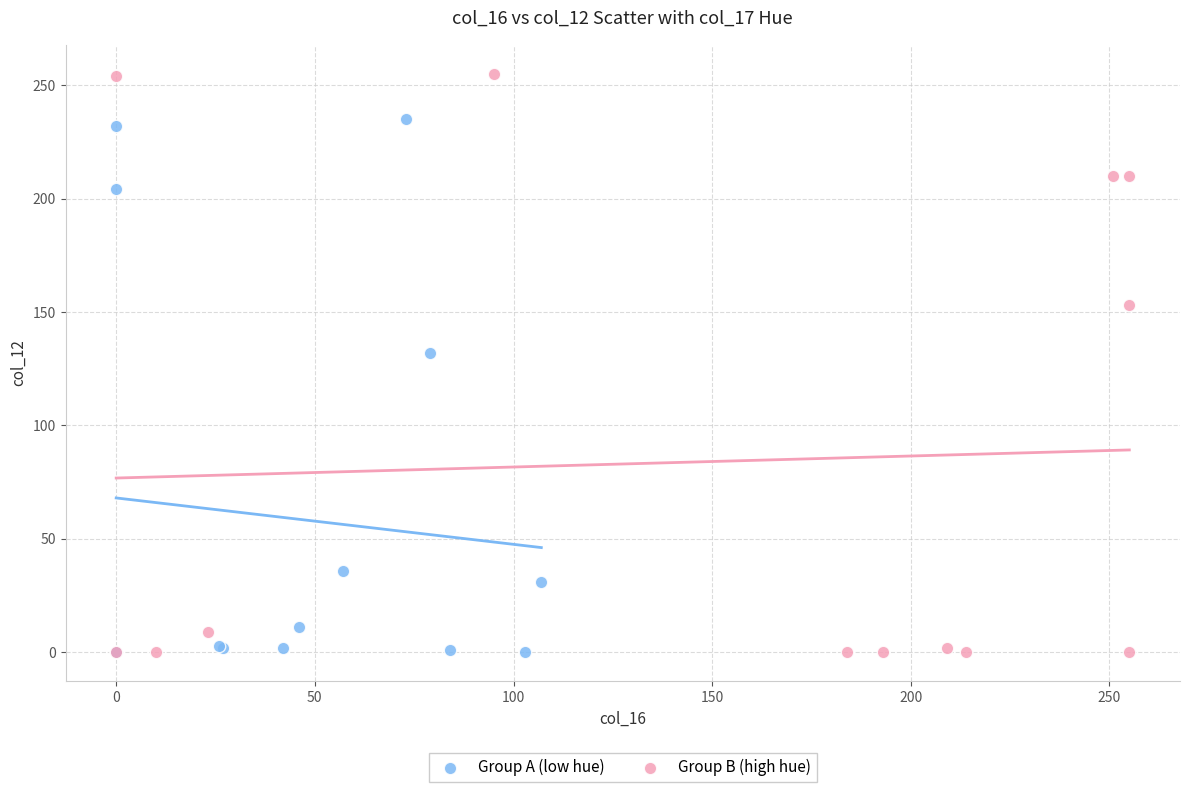

Which series contains the highest Y value?

Group B (high hue)